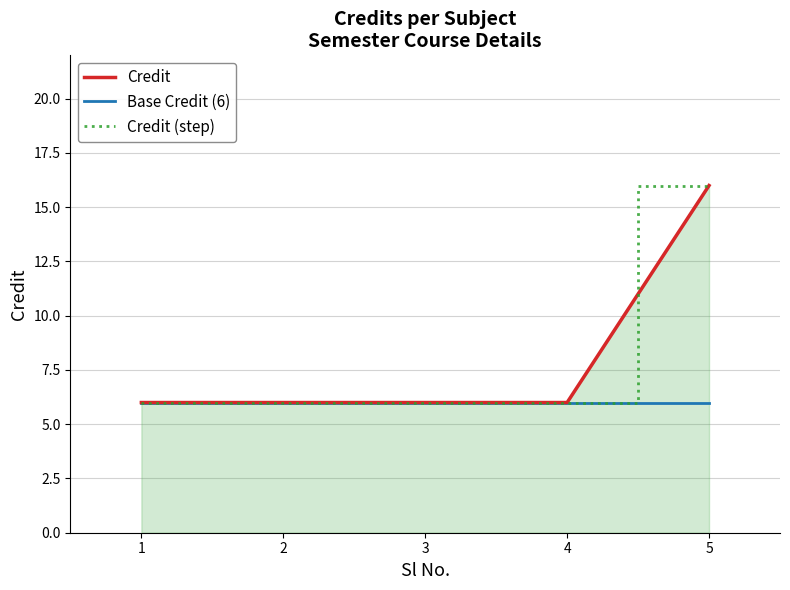

What is the maximum value for Base Credit (6)?

6